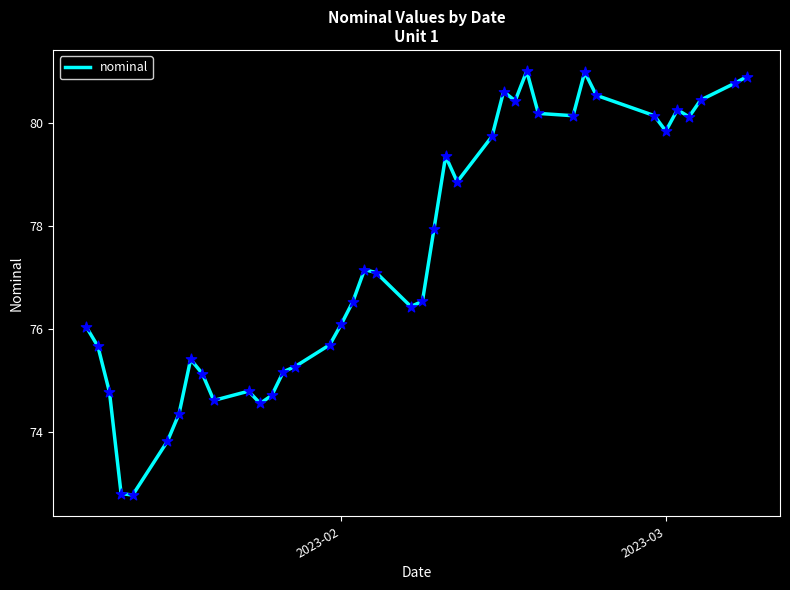

What is the difference between the maximum and minimum values?

8.2